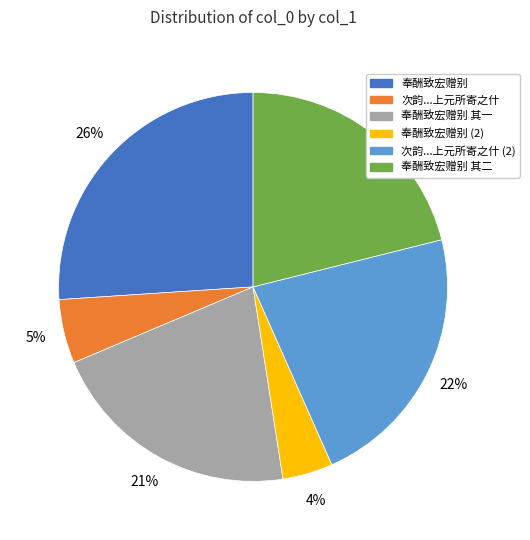

Is there a majority slice in this chart?

No